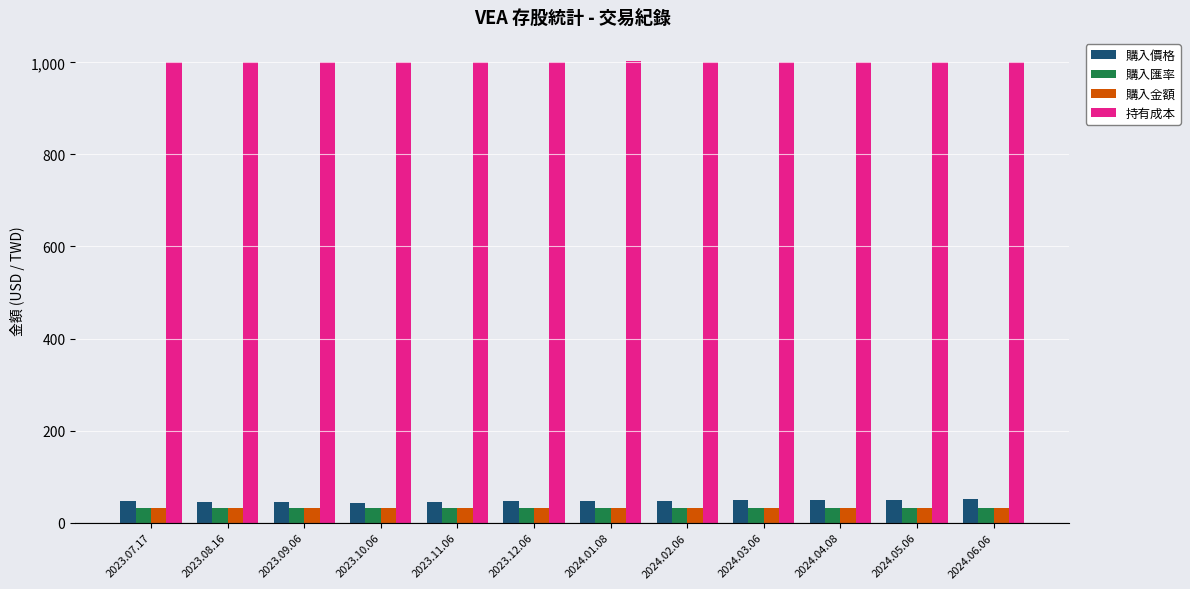

What is the maximum value for 購入價格?

51.0